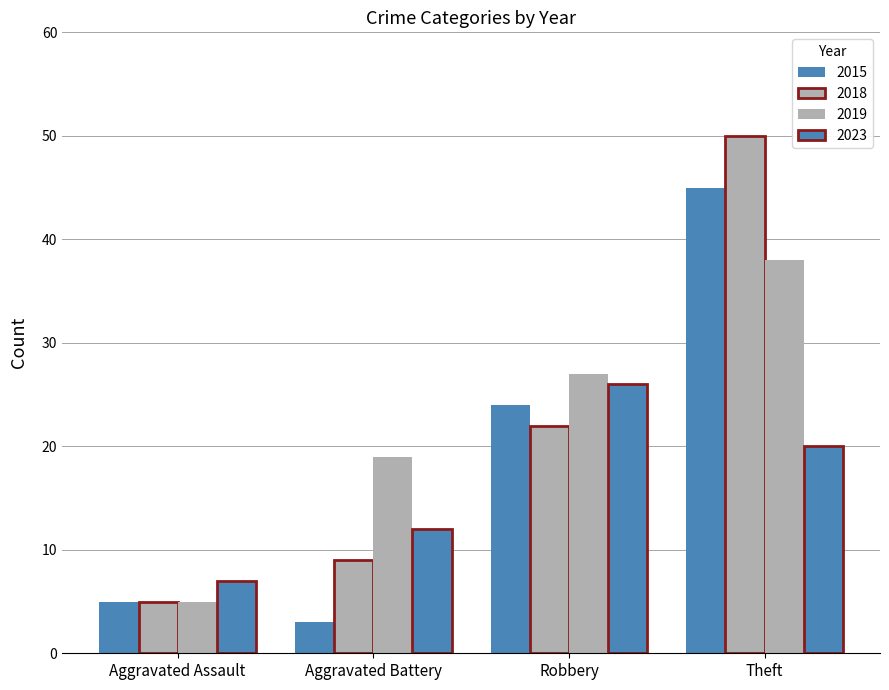

Does the chart contain any negative values?

No